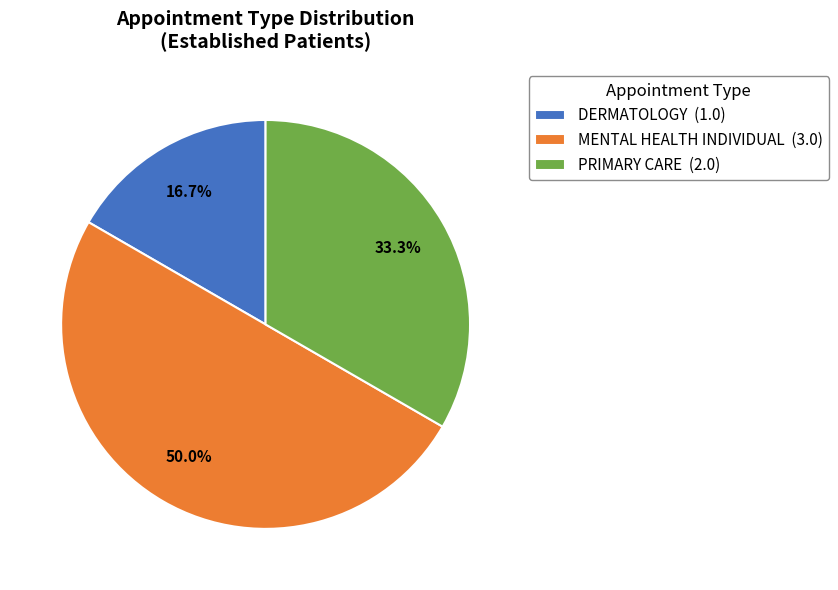

Rank the categories by value from highest to lowest.

MENTAL HEALTH INDIVIDUAL, PRIMARY CARE, DERMATOLOGY